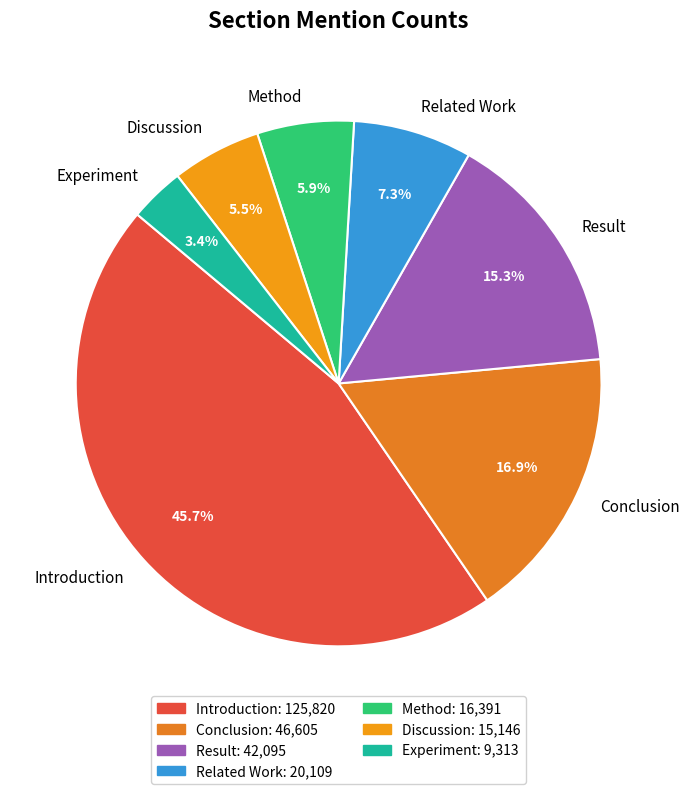

What percentage is the Method slice, to the nearest percent?

6%